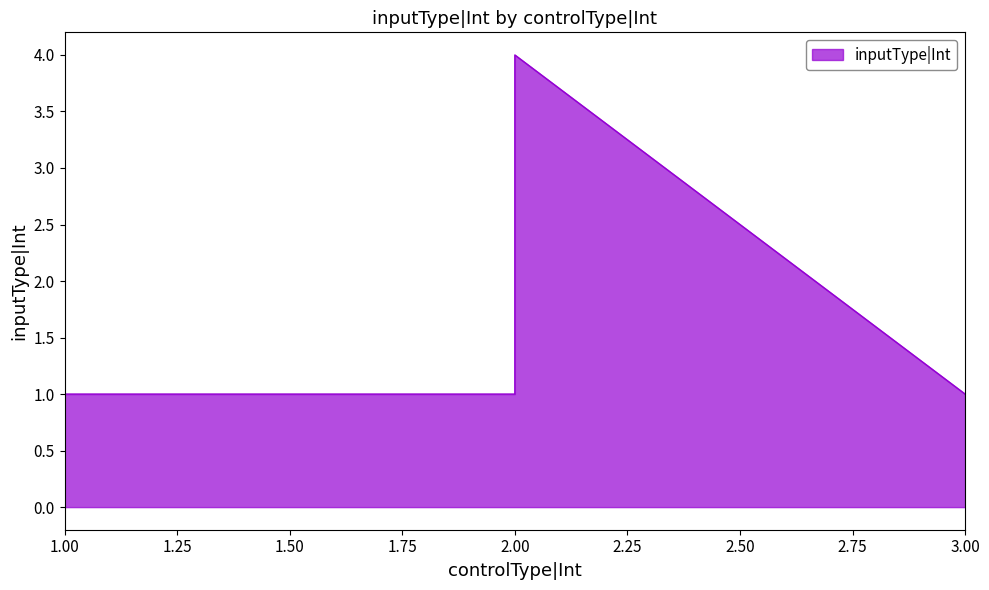

Reading left to right, what are all the values shown in this chart?

1	1	4	1